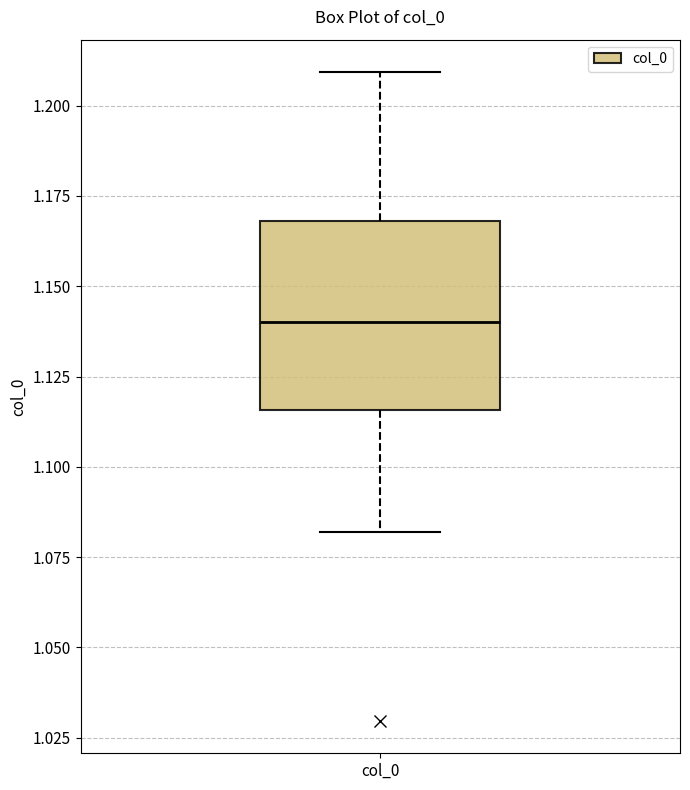

Read this box plot against the y-axis: the position of the median line, the range covered by the box, and the ends of both whiskers. The values are not printed on the chart, so give them approximately, as read against the axis.

median 1.140, box 1.115 to 1.170, whiskers 1.080 to 1.210